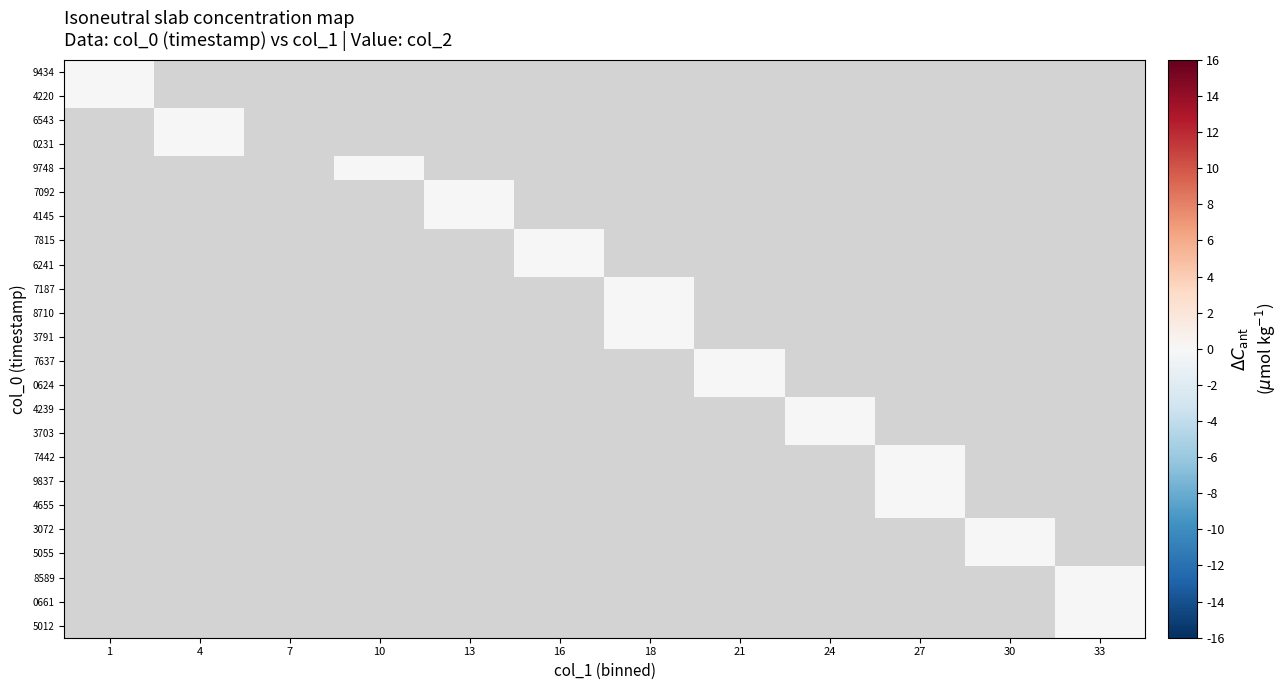

Which label corresponds to the largest value in the chart?

1609600661